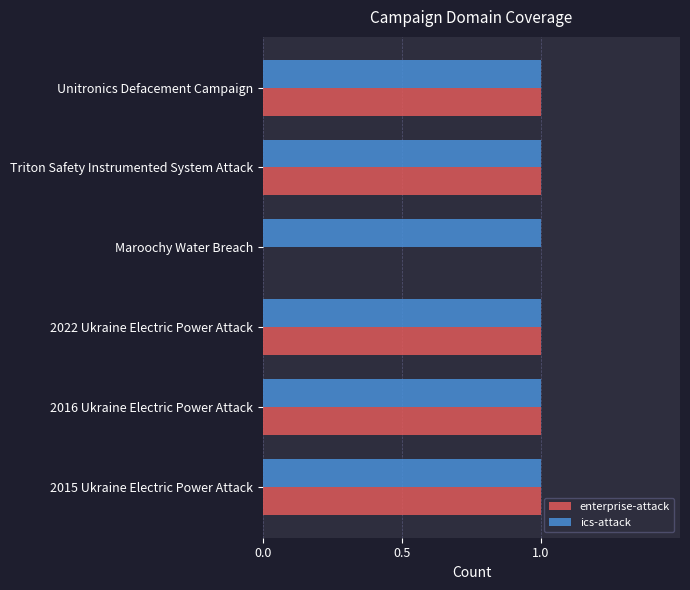

At which label is enterprise-attack closest to 0?

Maroochy Water Breach